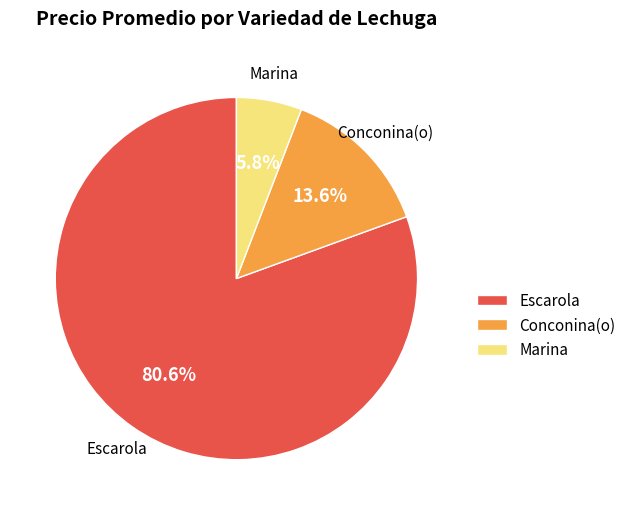

Which has a higher value, Marina or Escarola?

Escarola